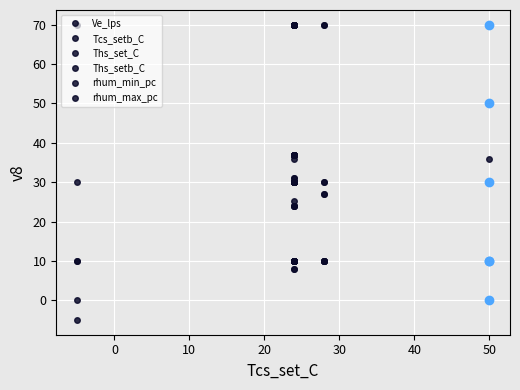

What is the value of the rhum_min_pc point at the 10th from the left?

30.0